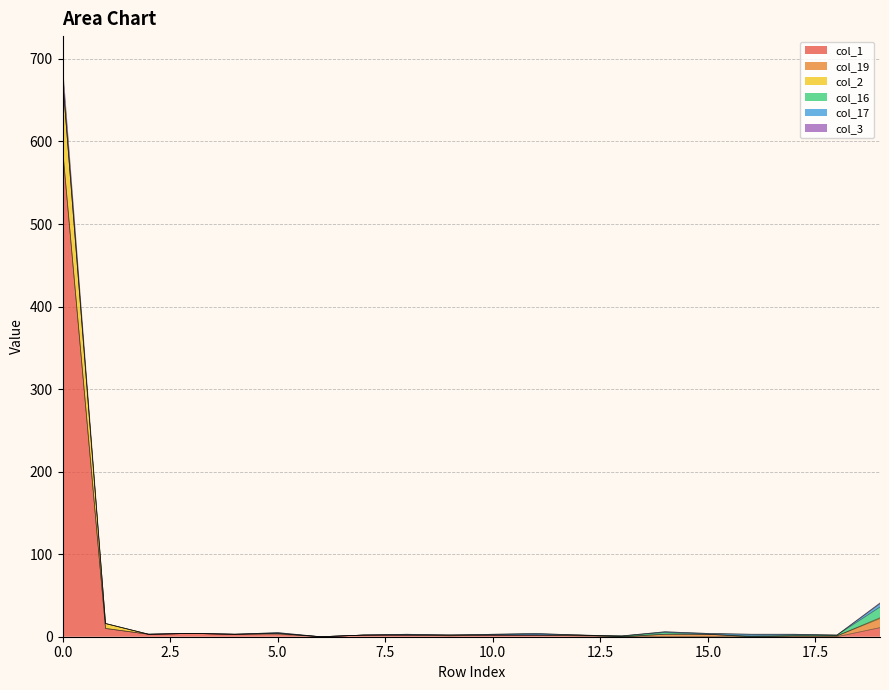

True or false: col_2 and col_1 cross at least once.

False